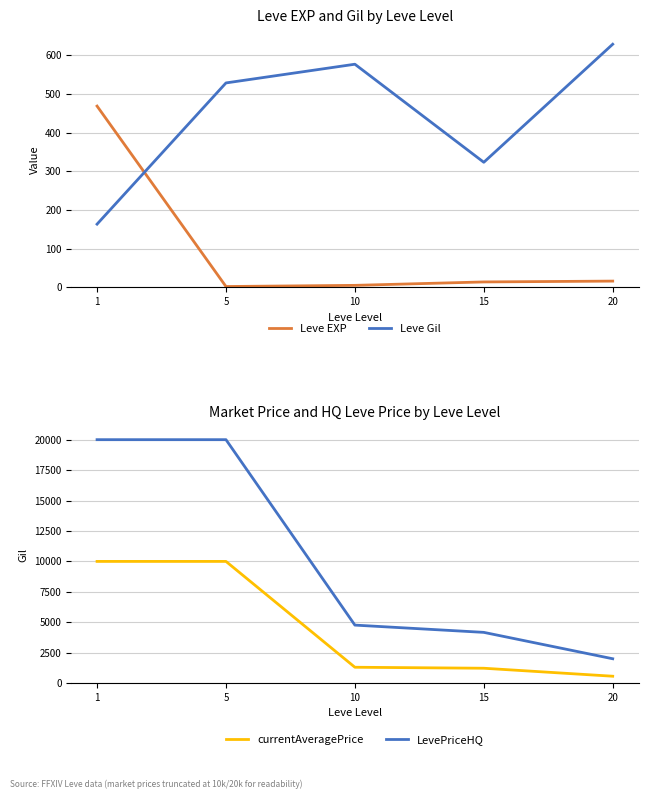

What is the average value of the Leve Gil series?

444.0